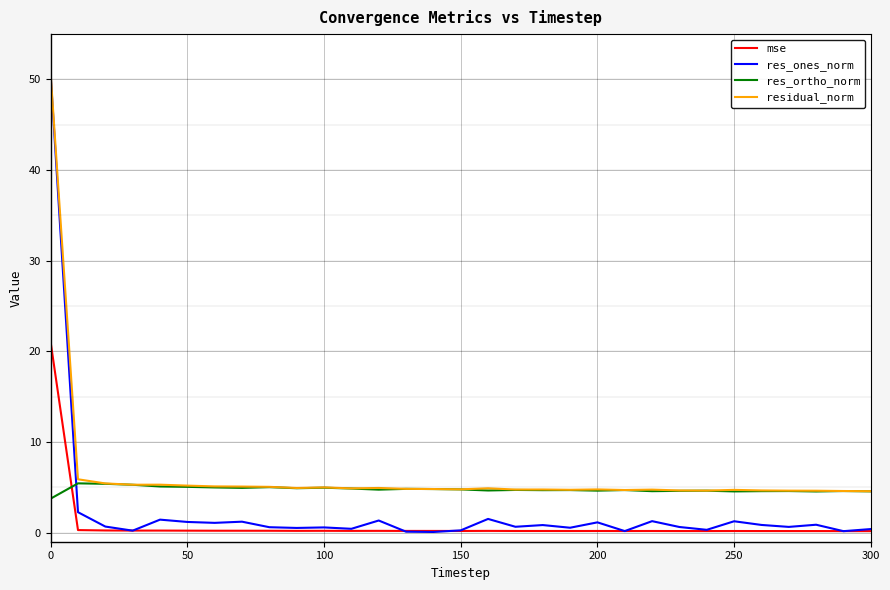

What are all the series names shown in the legend?

mse, res_ones_norm, res_ortho_norm, residual_norm